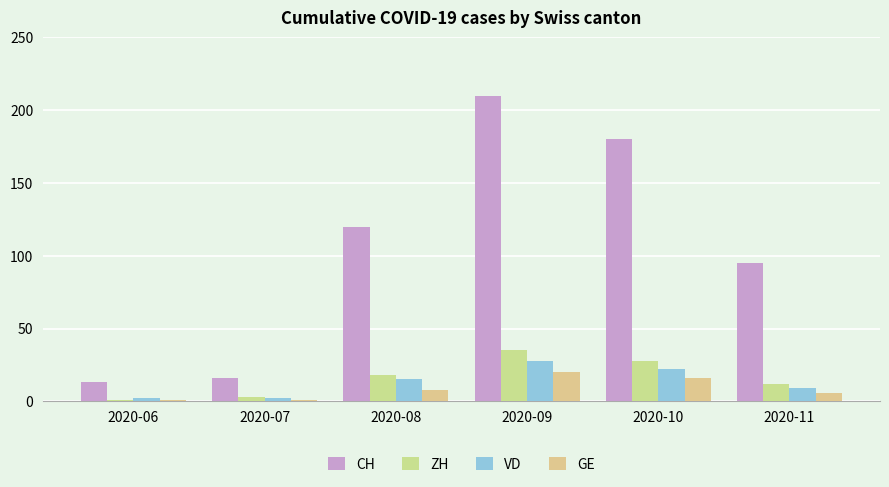

What are all the series names shown in the legend?

CH, ZH, VD, GE